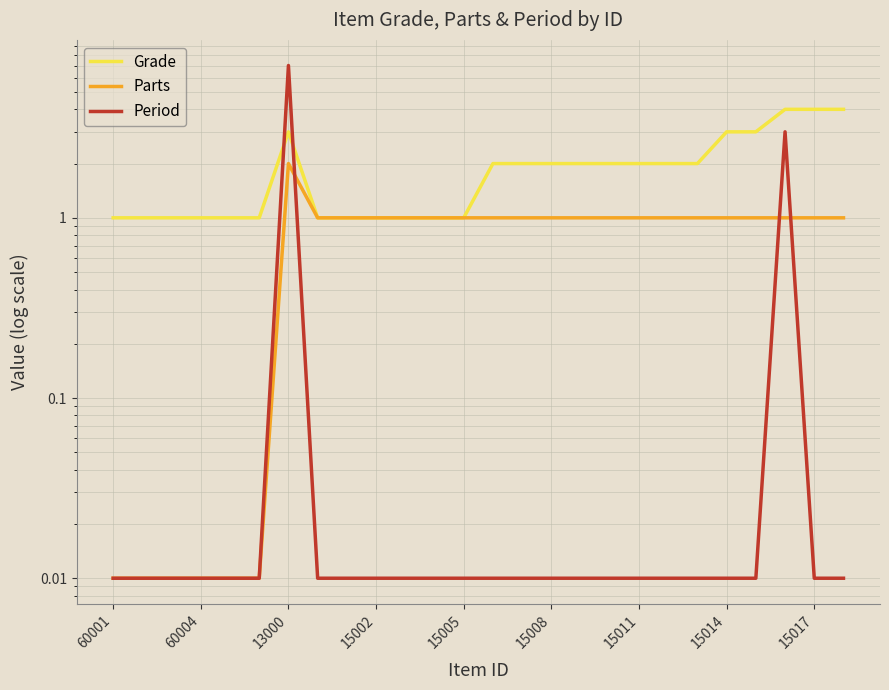

Reading left to right, what are all the values shown in this chart?

Grade: 1.0	1.0	1.0	1.0	1.0	1.0	3.0	1.0	1.0	1.0	1.0	1.0	1.0	2.0	2.0	2.0	2.0	2.0	2.0	2.0	2.0	3.0	3.0	4.0	4.0	4.0
Parts: 0.0	0.0	0.0	0.0	0.0	0.0	2.0	1.0	1.0	1.0	1.0	1.0	1.0	1.0	1.0	1.0	1.0	1.0	1.0	1.0	1.0	1.0	1.0	1.0	1.0	1.0
Period: 0.0	0.0	0.0	0.0	0.0	0.0	7.0	0.0	0.0	0.0	0.0	0.0	0.0	0.0	0.0	0.0	0.0	0.0	0.0	0.0	0.0	0.0	0.0	3.0	0.0	0.0